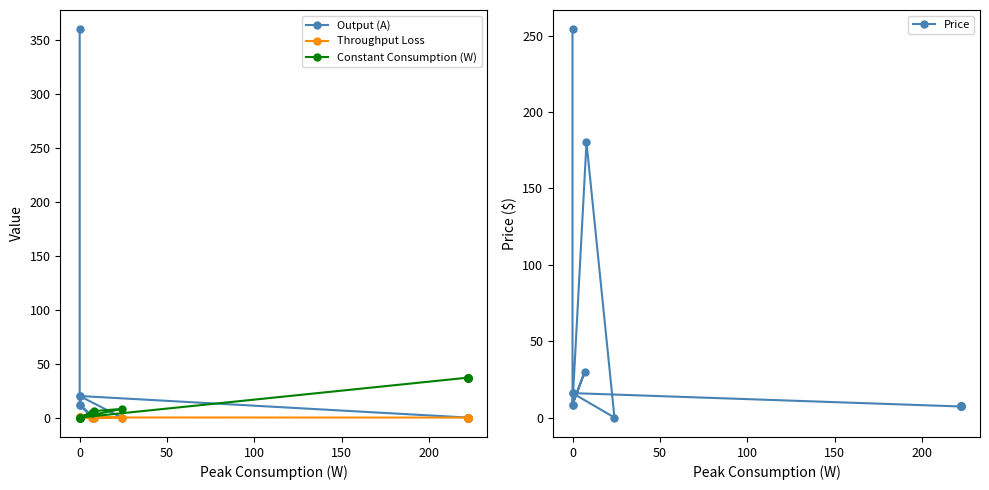

Which has a higher value, 200 or 100?

100